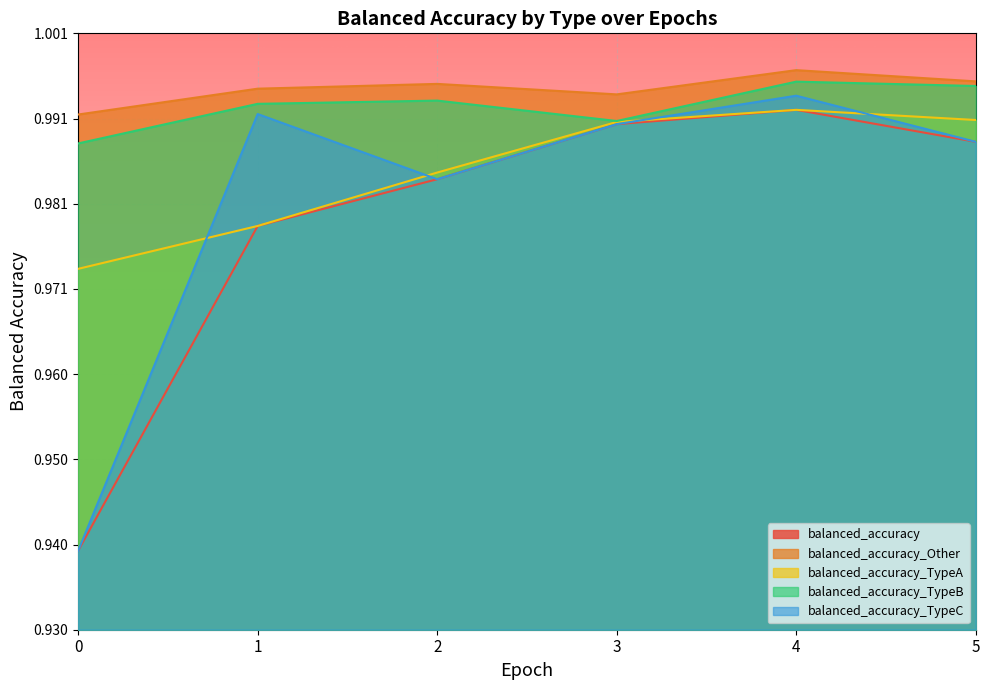

How many interior local peaks does the balanced_accuracy_TypeB series have?

2